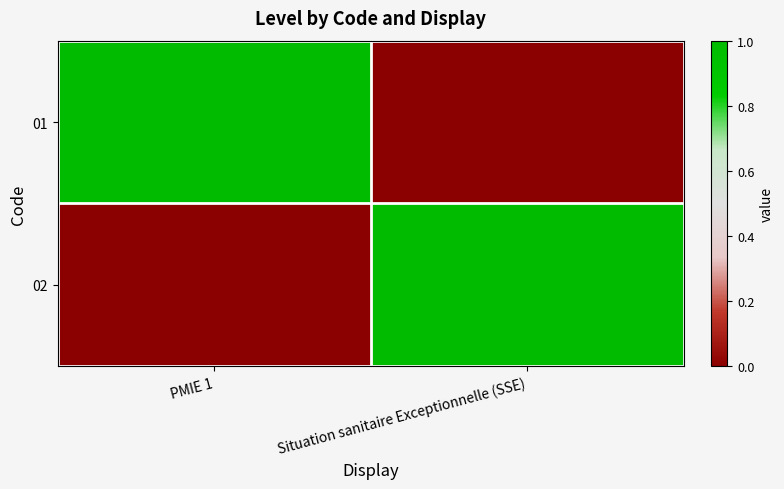

Reading right to left, list all the values displayed in this chart.

01: Situation sanitaire Exceptionnelle (SSE)=0	PMIE 1=1
02: Situation sanitaire Exceptionnelle (SSE)=1	PMIE 1=0